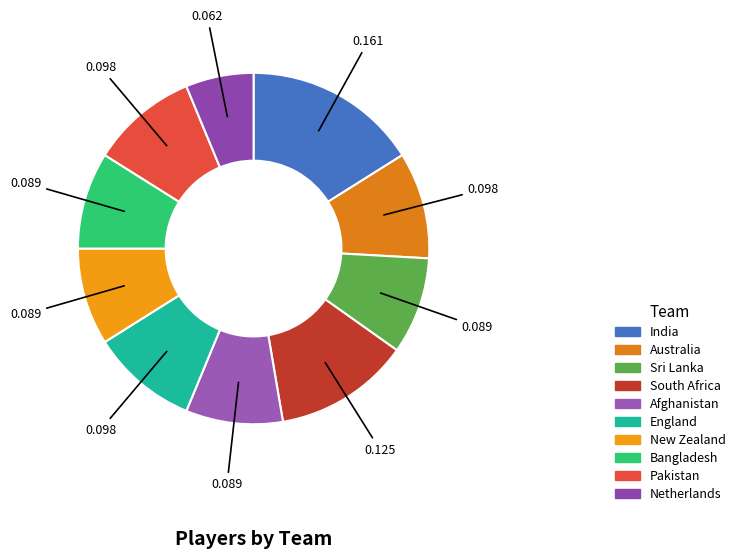

Approximately how many times larger is the value at India compared to England?

1.6